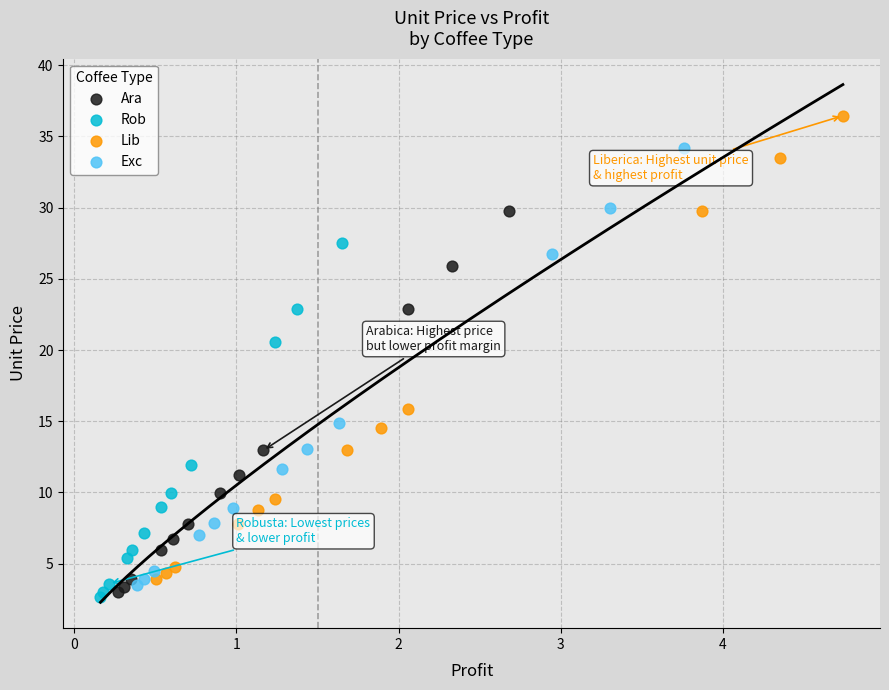

Which series has the widest spread of Y values?

Lib